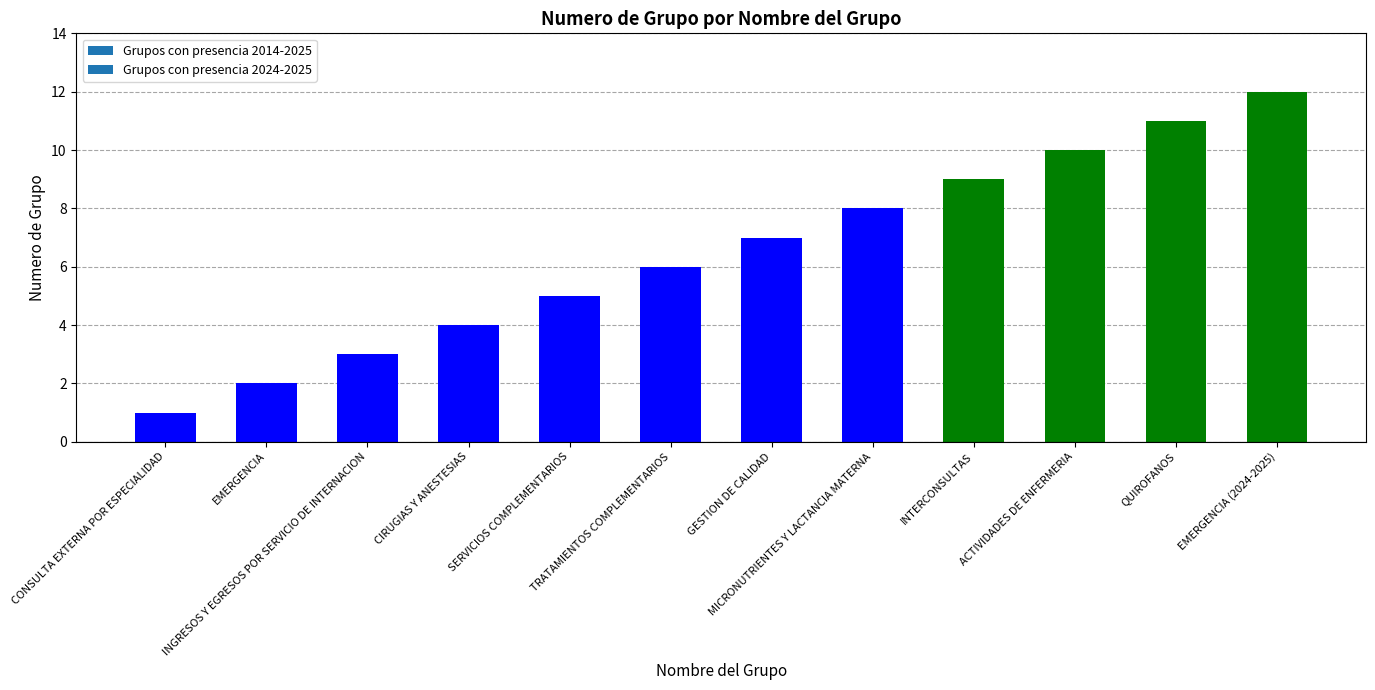

What is the value of the 10th bar from the left?

10